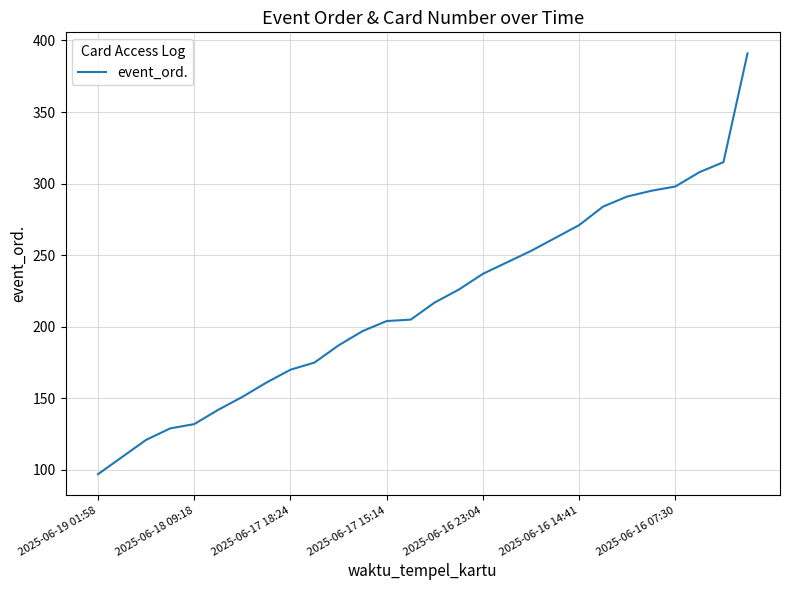

What is the difference between the maximum and minimum values?

294